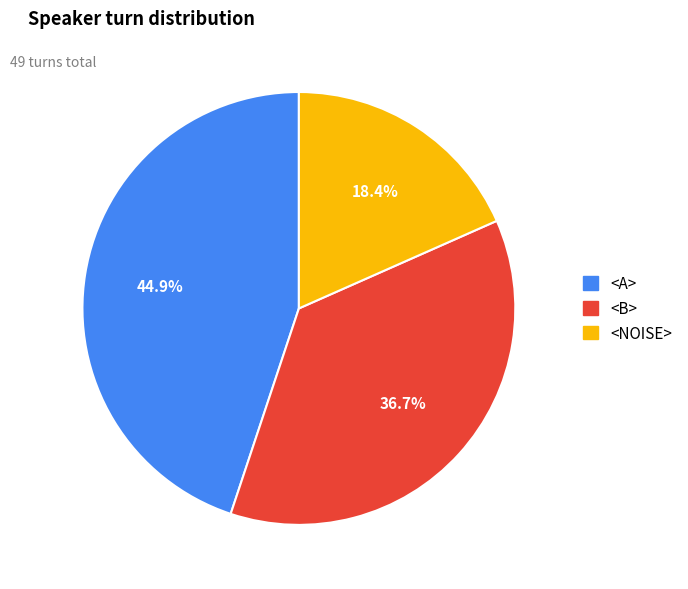

To the nearest percent, what percentage of the pie is <NOISE>?

18%